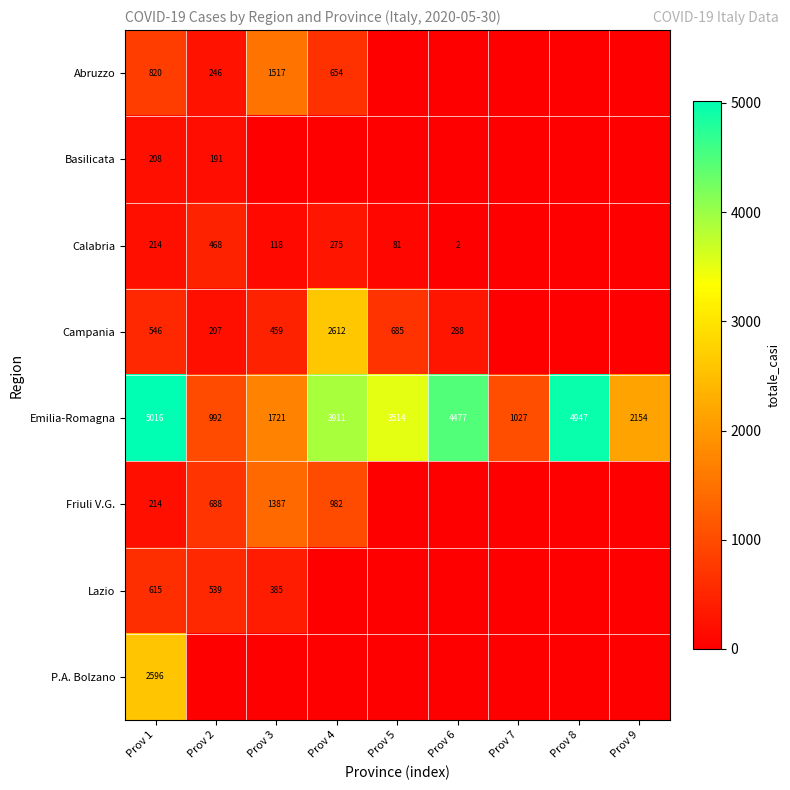

The value of Friuli V.G. at Prov 1 is 63. True or false?

False